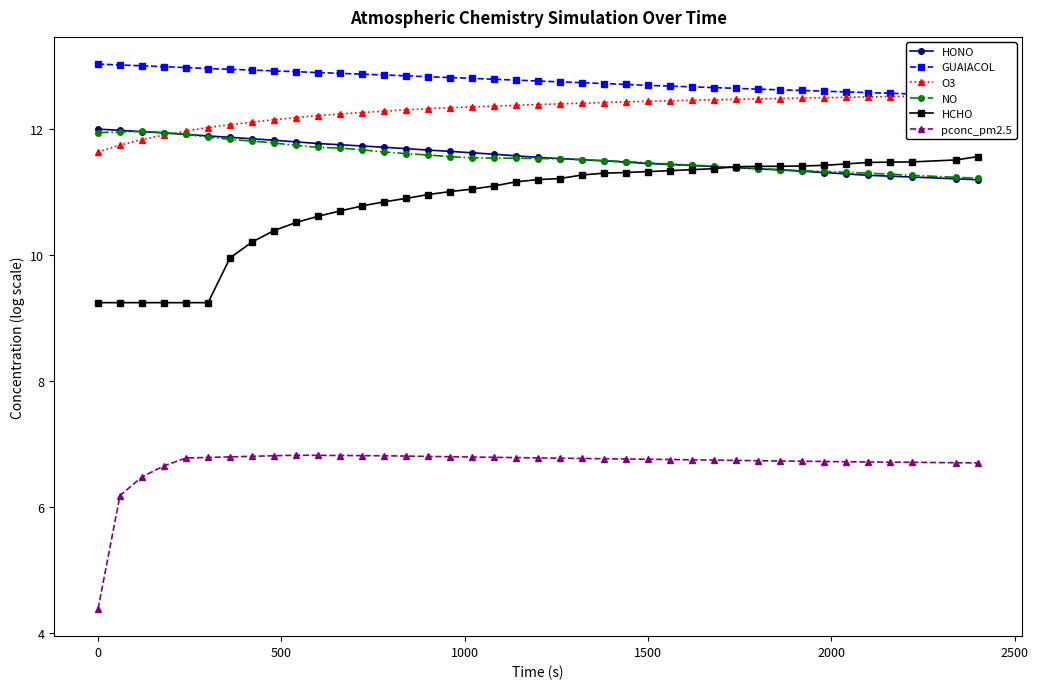

True or false: O3 has more than 2 interior local peaks.

False